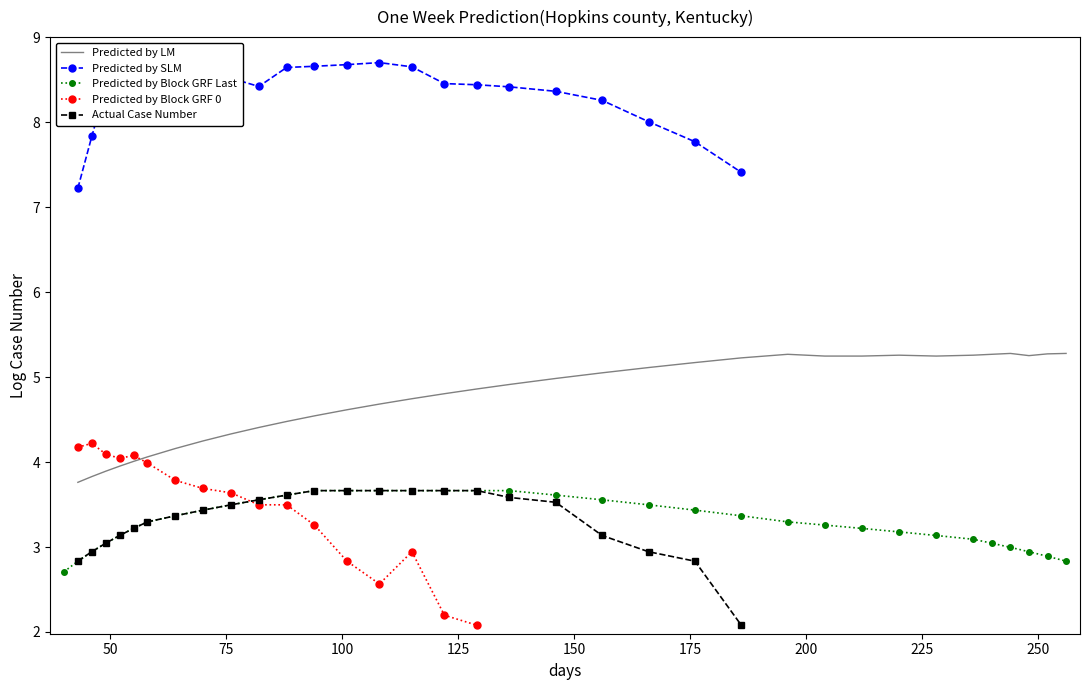

The Predicted by Block GRF Last series shows 1.7 at 22. True or false?

False